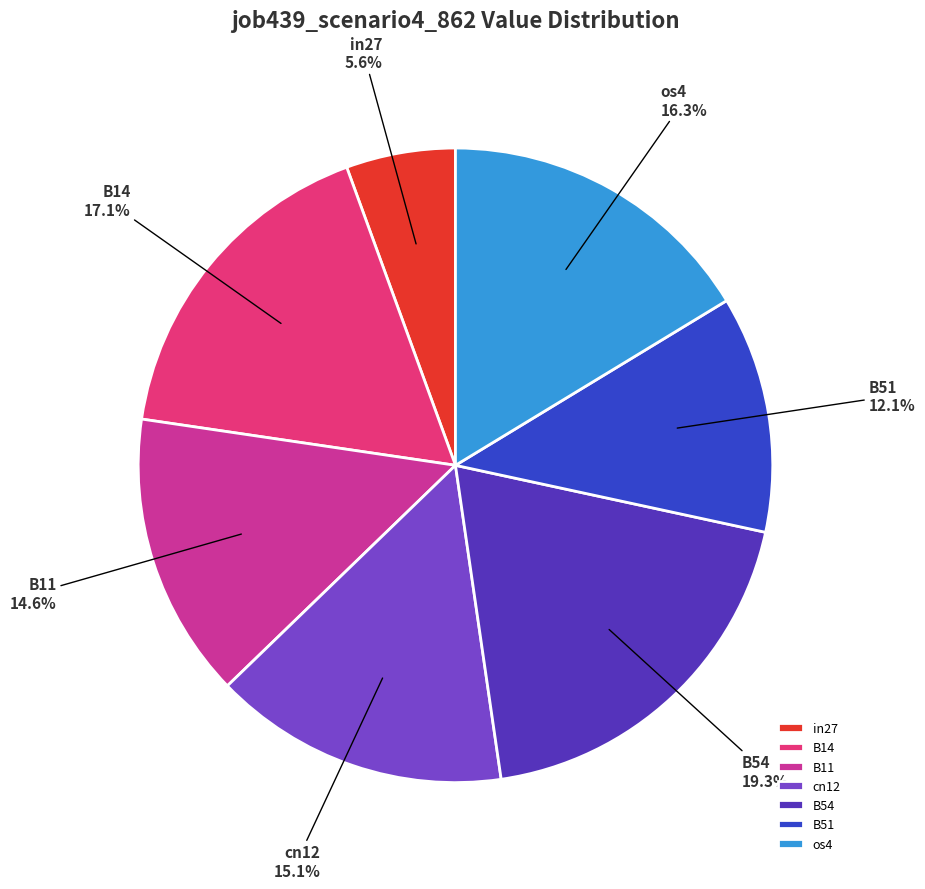

Do os4 and cn12 together represent more than half of the pie?

No